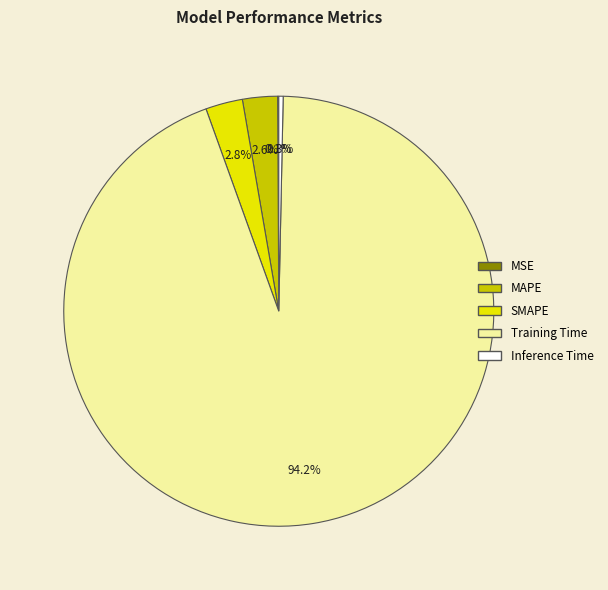

Does any single category account for the majority?

Yes